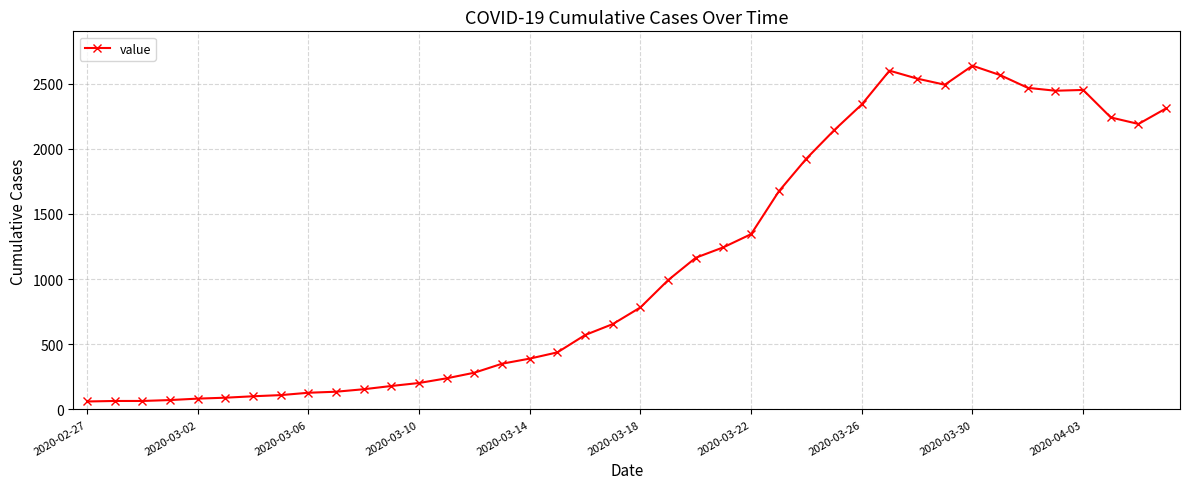

What is the value of the 2nd point from the left?

65